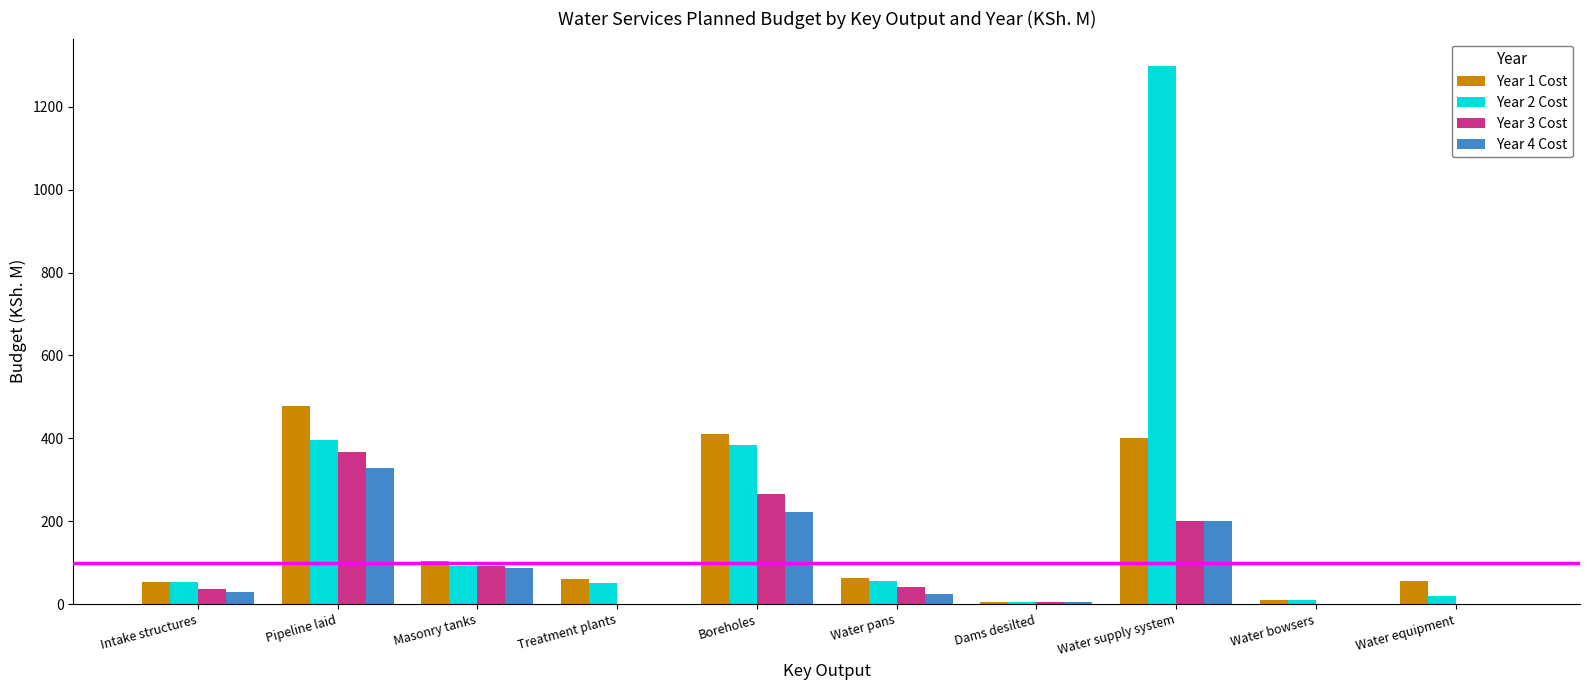

Which category has the highest value in the Year 1 Cost series?

Pipeline laid